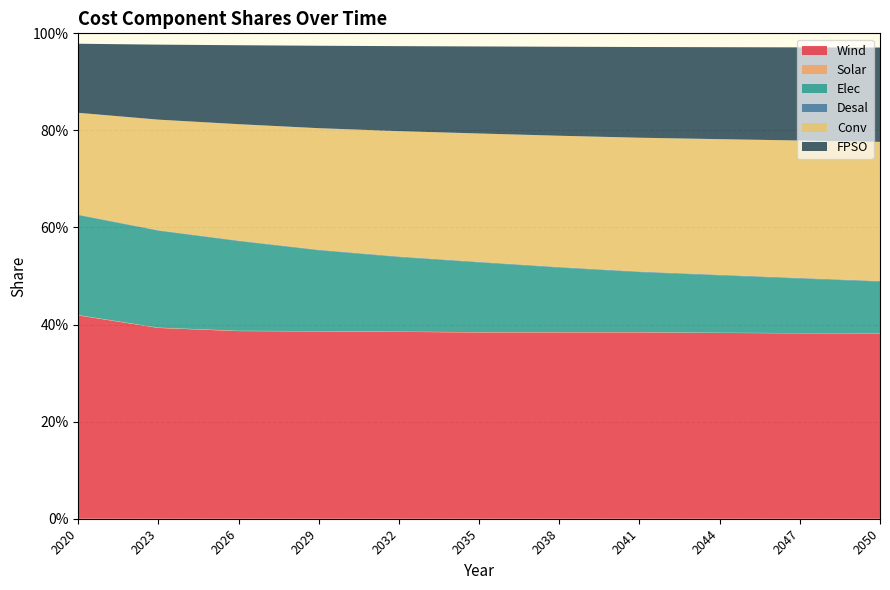

Reading left to right, list all the values displayed in this chart.

Wind: 0.4	0.4	0.4	0.4	0.4	0.4	0.4	0.4	0.4	0.4	0.4
Solar: 0.0	0.0	0.0	0.0	0.0	0.0	0.0	0.0	0.0	0.0	0.0
Elec: 0.2	0.2	0.2	0.2	0.2	0.1	0.1	0.1	0.1	0.1	0.1
Desal: 0.0	0.0	0.0	0.0	0.0	0.0	0.0	0.0	0.0	0.0	0.0
Conv: 0.2	0.2	0.2	0.3	0.3	0.3	0.3	0.3	0.3	0.3	0.3
FPSO: 0.1	0.2	0.2	0.2	0.2	0.2	0.2	0.2	0.2	0.2	0.2